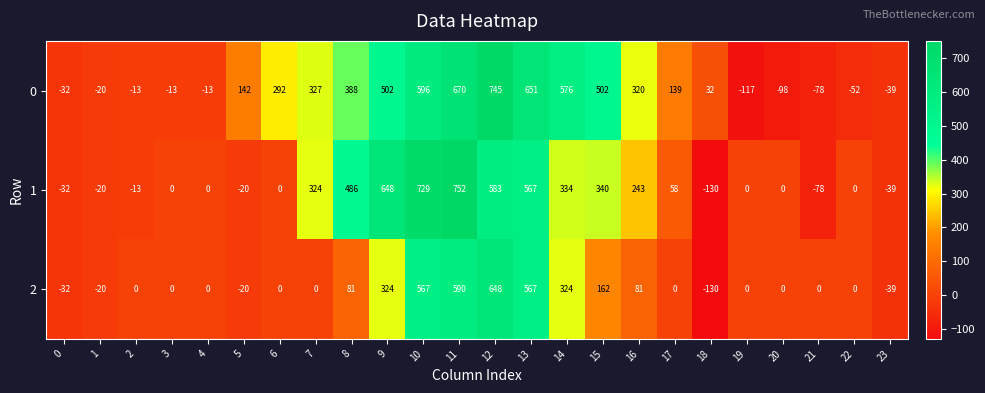

Rank the series by their average value, from highest to lowest.

0, 1, 2